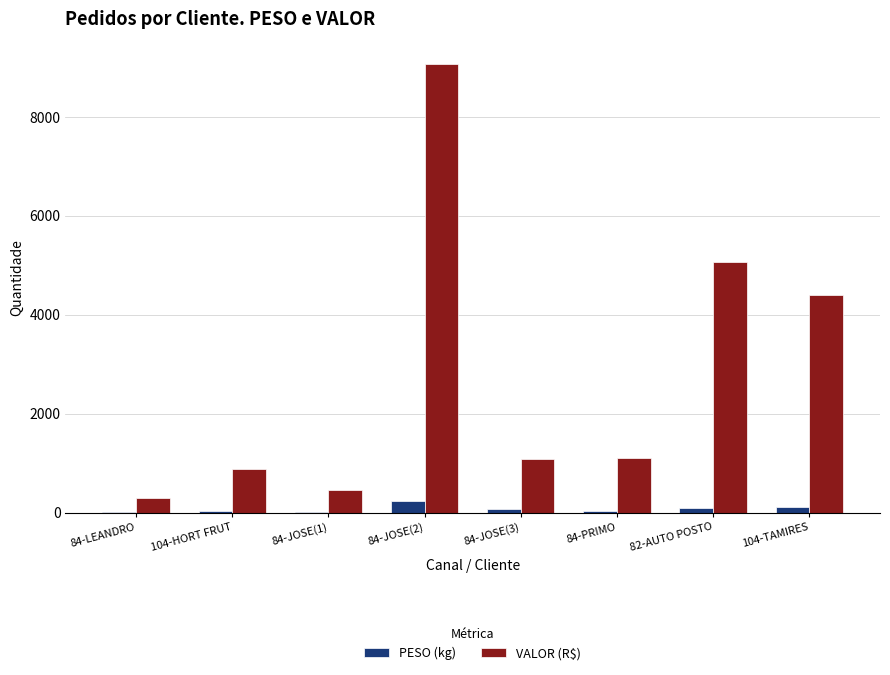

How many groups of bars are there?

8